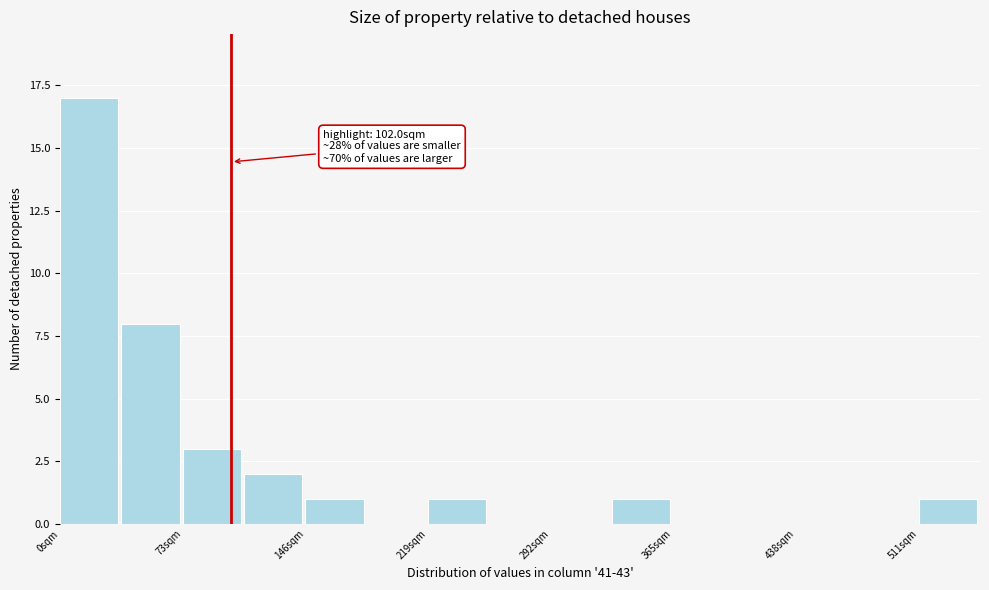

Read against the x-axis, roughly where is the centre of the tallest bar?

20